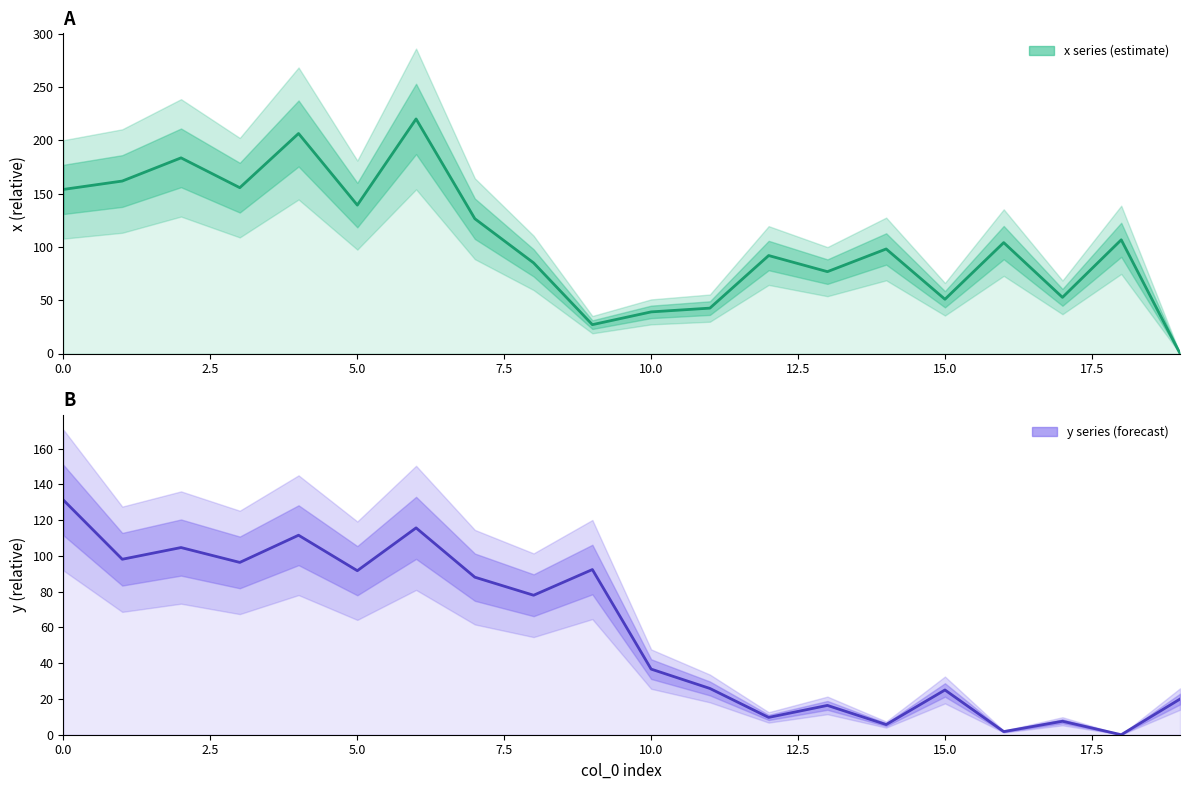

Which series has the largest total across all categories?

x